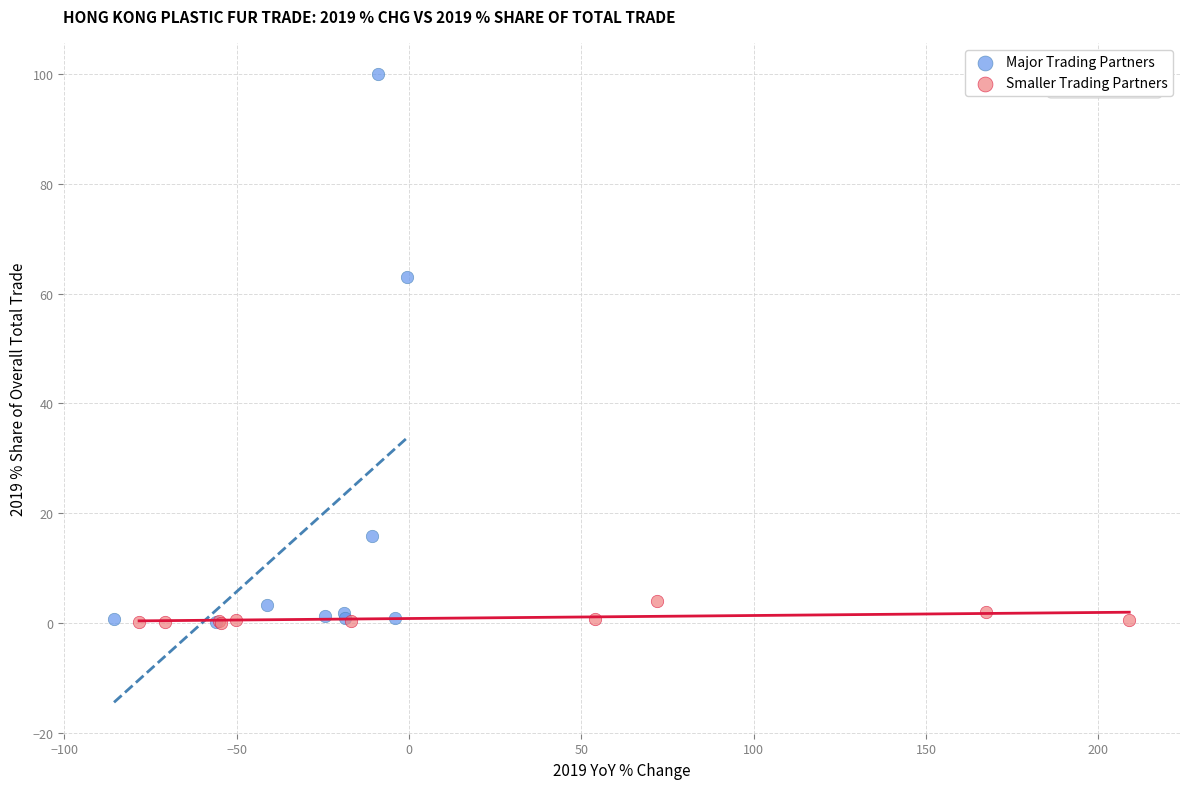

Which series contains the highest Y value?

Major Trading Partners